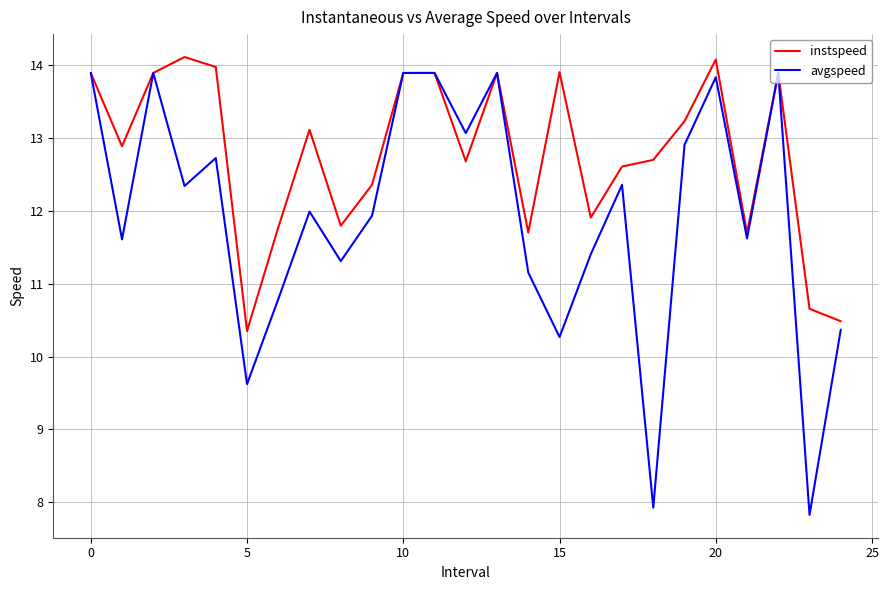

How many lines are shown in the chart?

2